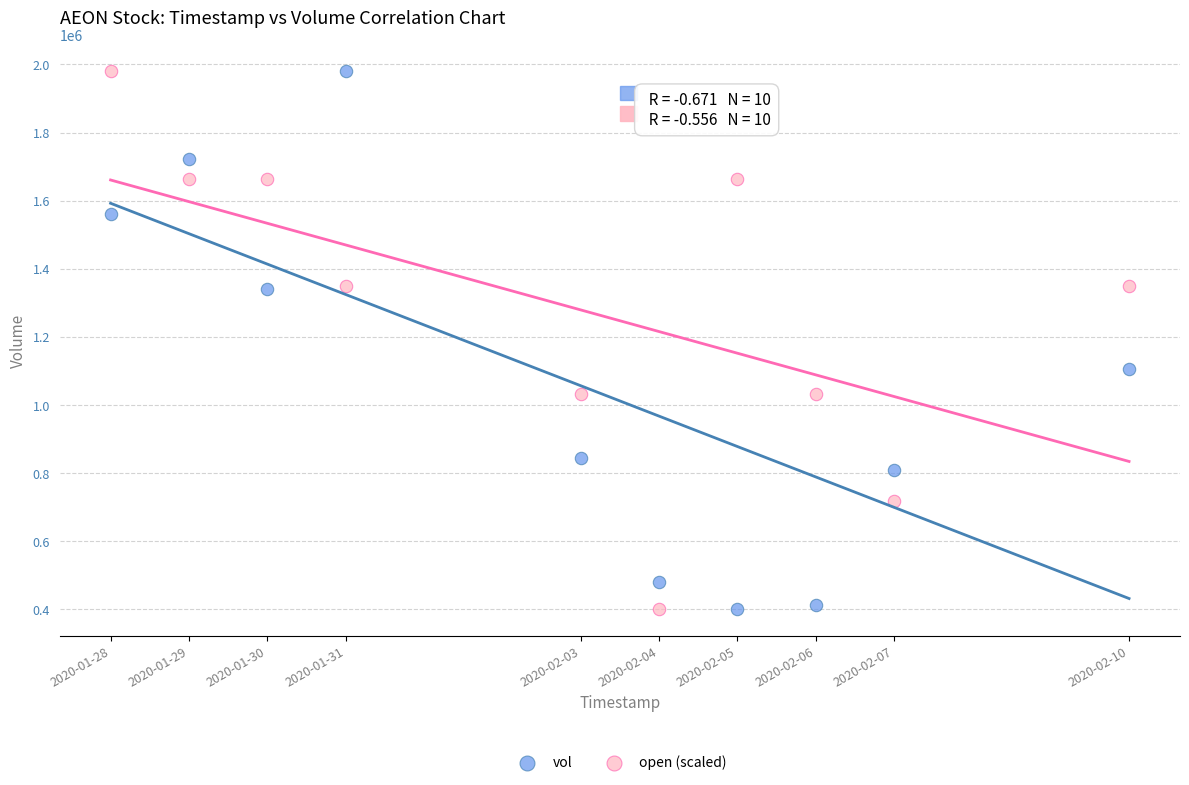

What is the X range (max minus min) for the scatter plot?

1123200